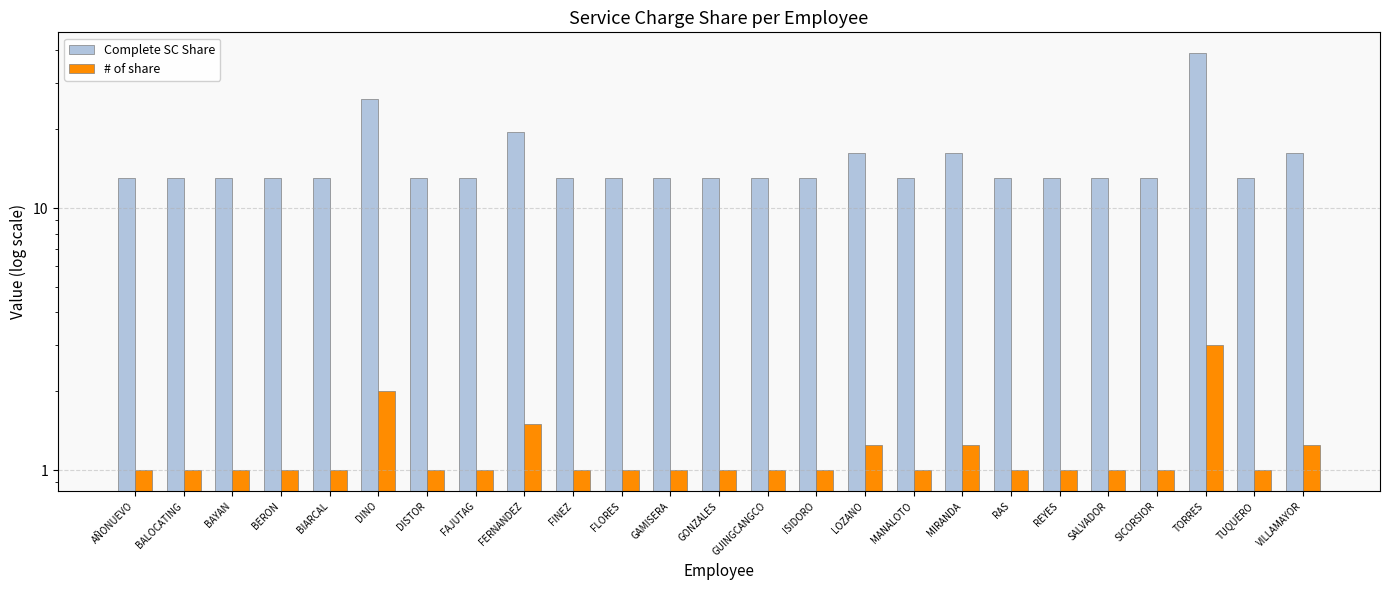

What is the difference between the second highest and second lowest values in the # of share series?

1.0